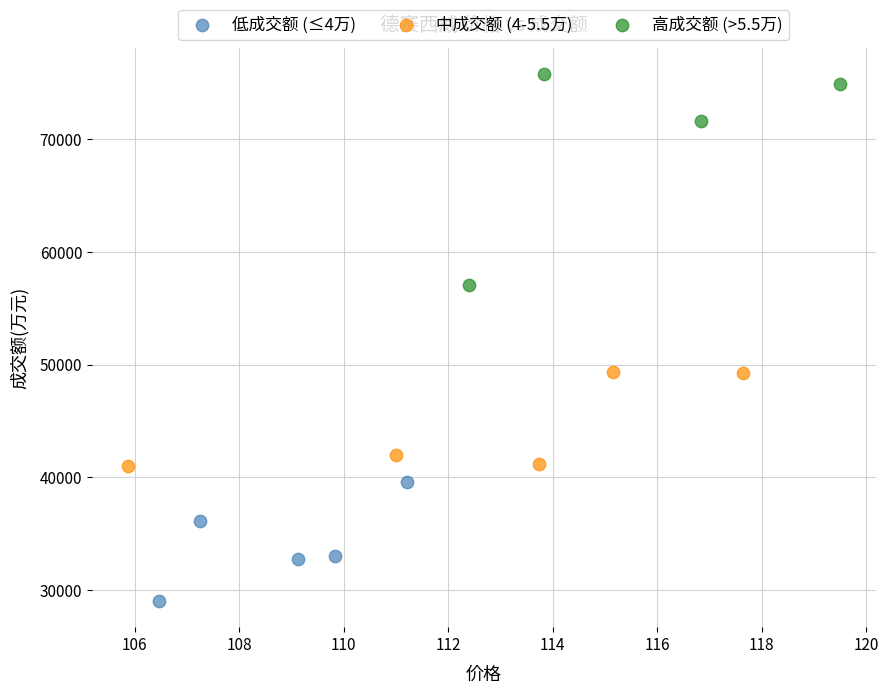

Which series contains the highest Y value?

高成交额 (>5.5万)